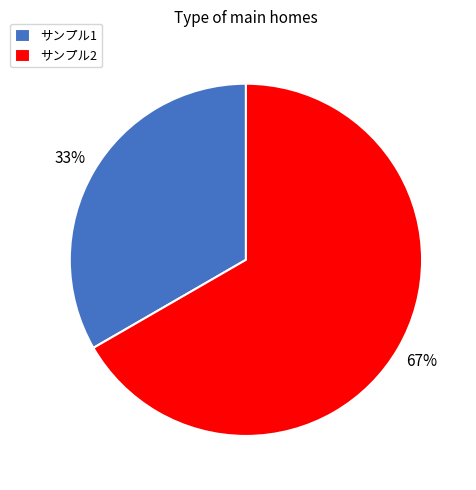

What is the largest slice in the pie chart?

サンプル2